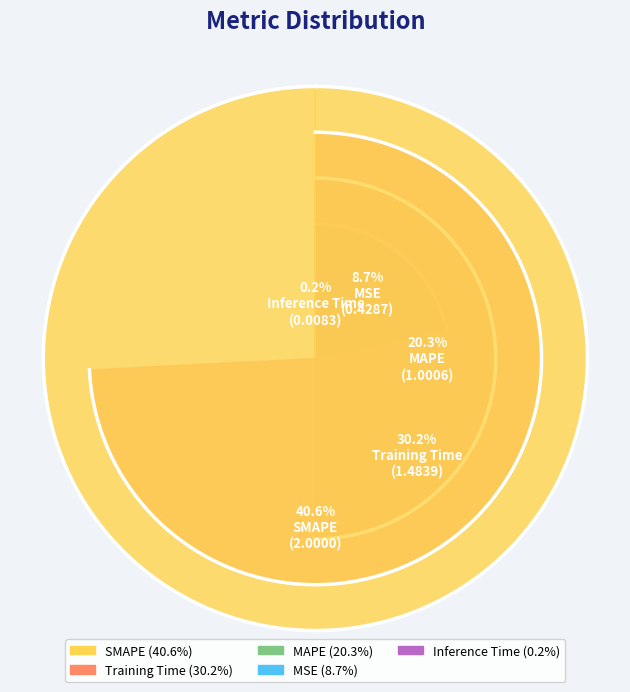

True or false: MAPE accounts for 20% of the total.

True